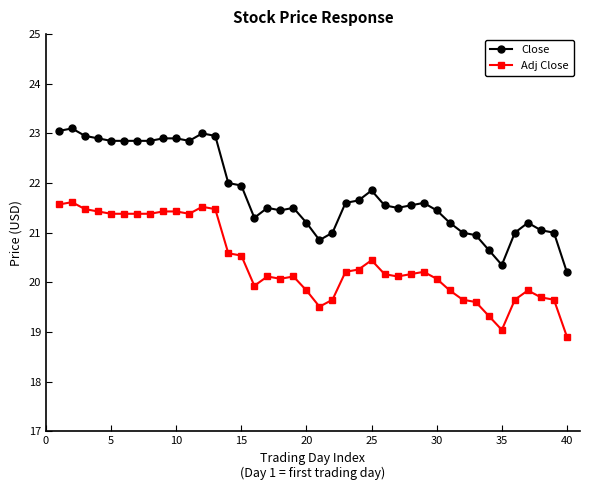

Which series has the largest total across all categories?

Close